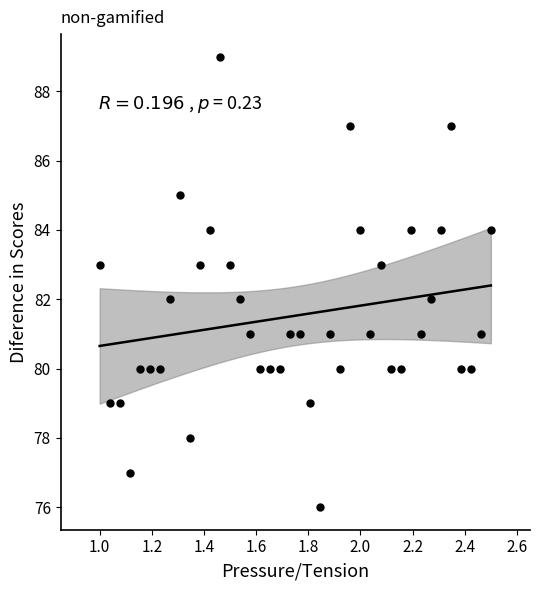

What is the range of Y values (max minus min)?

13